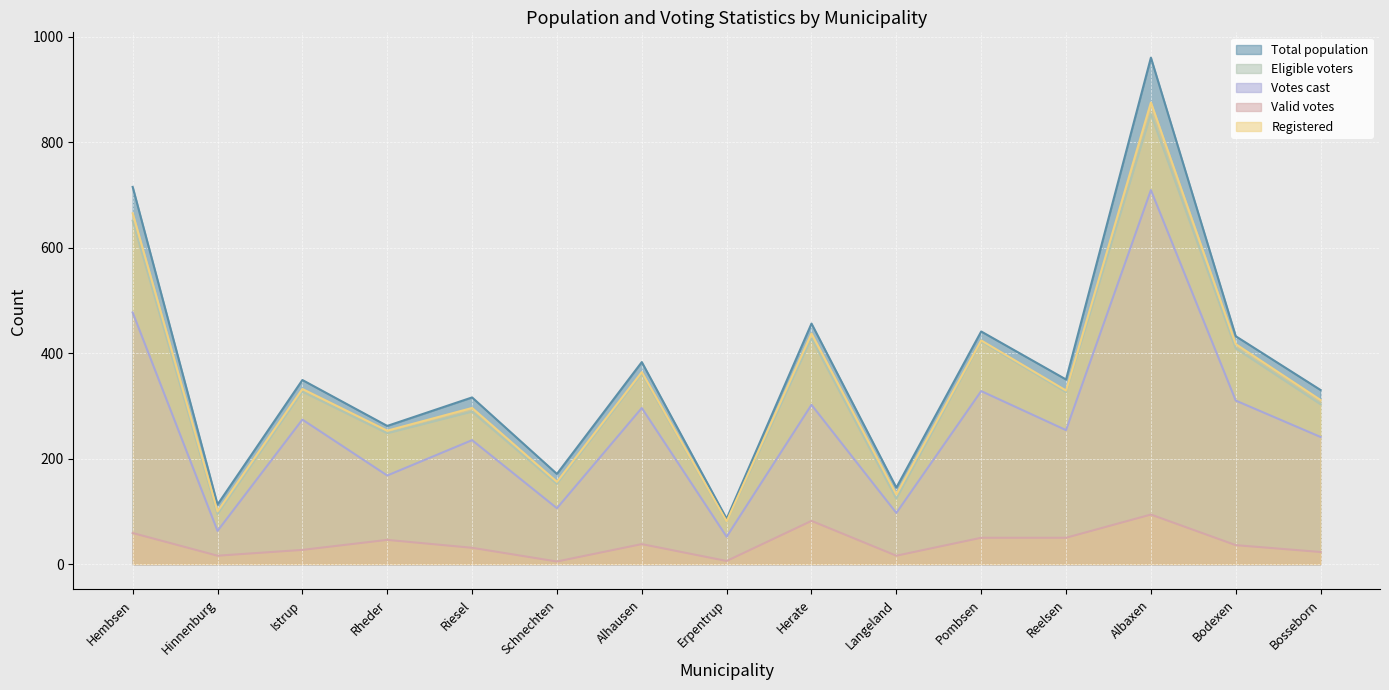

What is the highest value of the Eligible voters series?

853